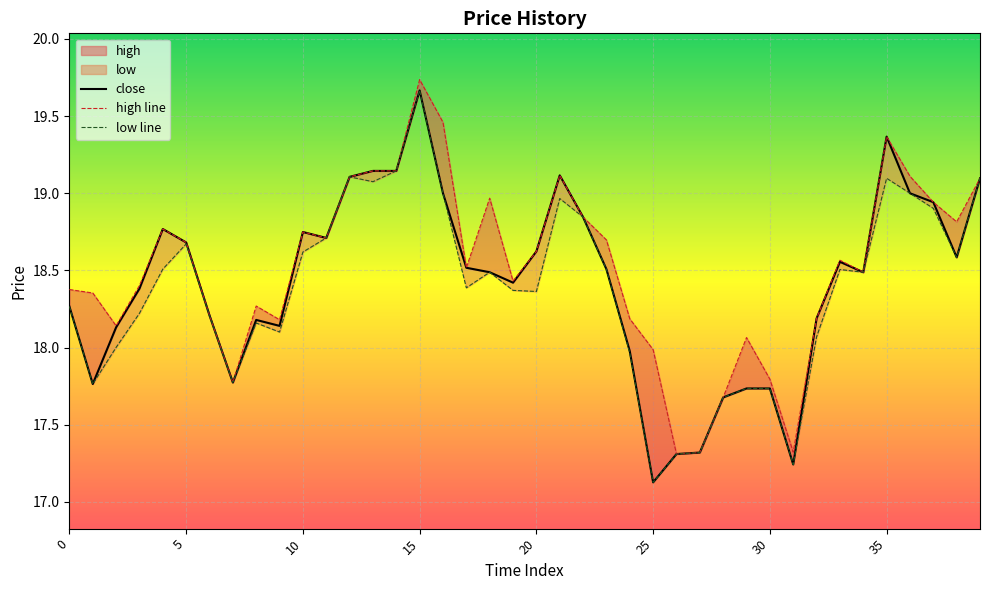

Rank the series by their average value, from lowest to highest.

low line, close, high line